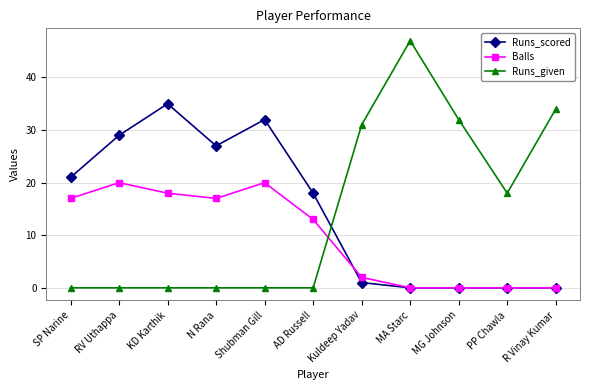

Rank the series at SP Narine from lowest to highest value.

Runs_given, Balls, Runs_scored